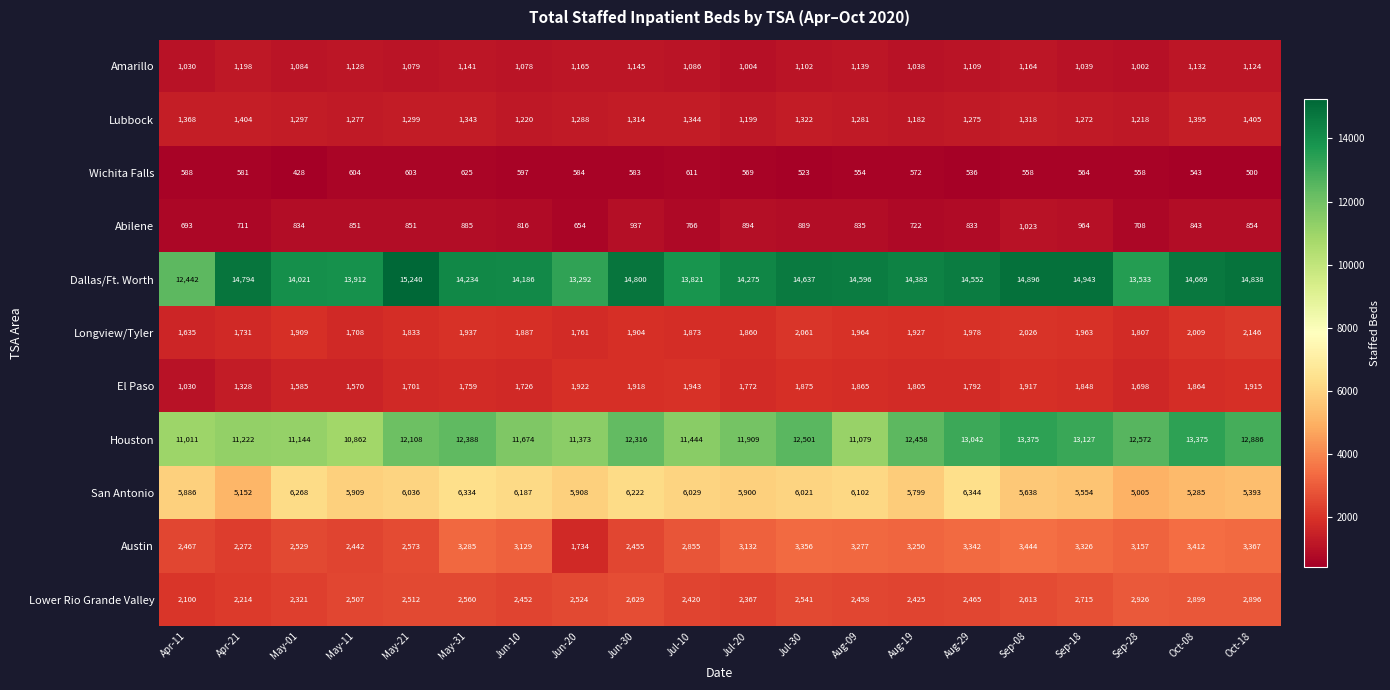

What value does the Lower Rio Grande Valley series have at Sep-28?

2926